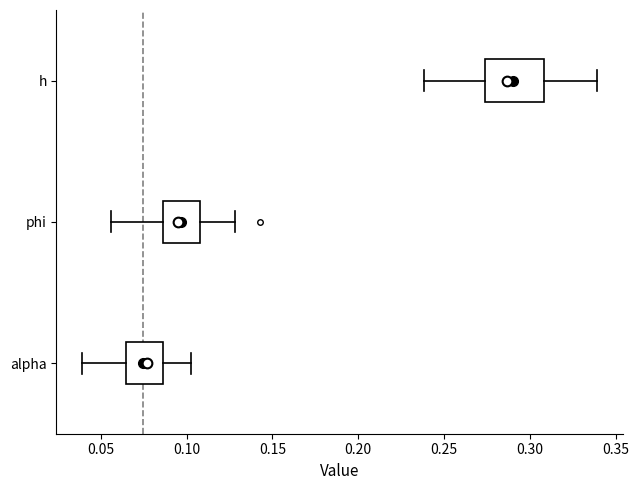

Reading bottom to top, read every box against the x-axis: the position of its median line, the range the box covers, and the ends of its whiskers. The values are not printed on the chart, so give them approximately, as read against the axis.

alpha: median 0.075, box 0.065 to 0.085, whiskers 0.040 to 0.105
phi: median 0.095, box 0.085 to 0.110, whiskers 0.055 to 0.130
h: median 0.285, box 0.275 to 0.310, whiskers 0.240 to 0.340